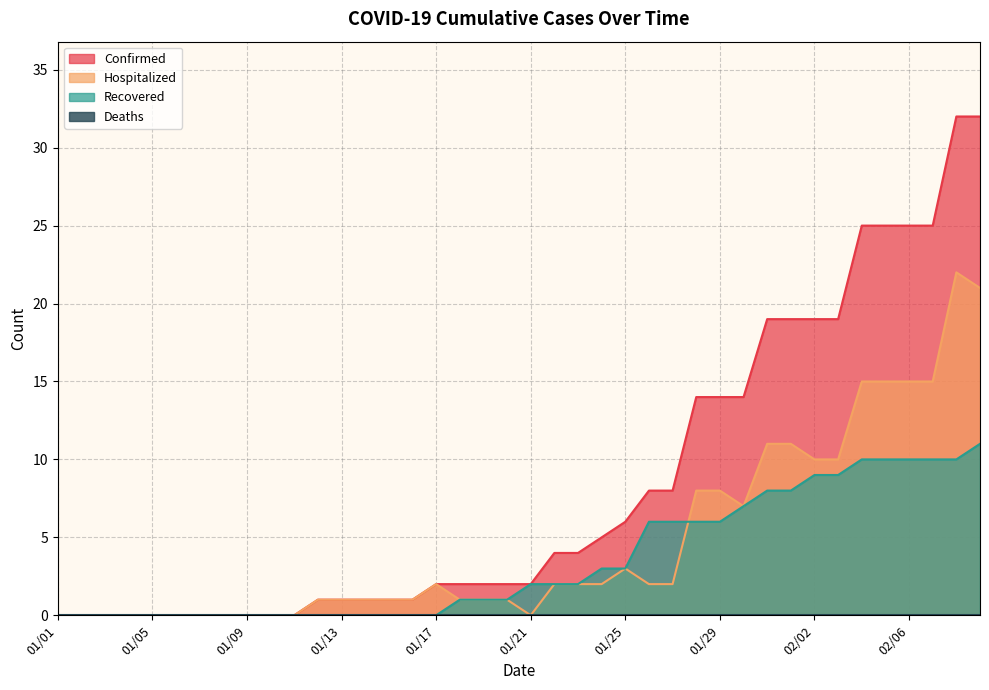

At which label is Confirmed closest to 16?

01/28